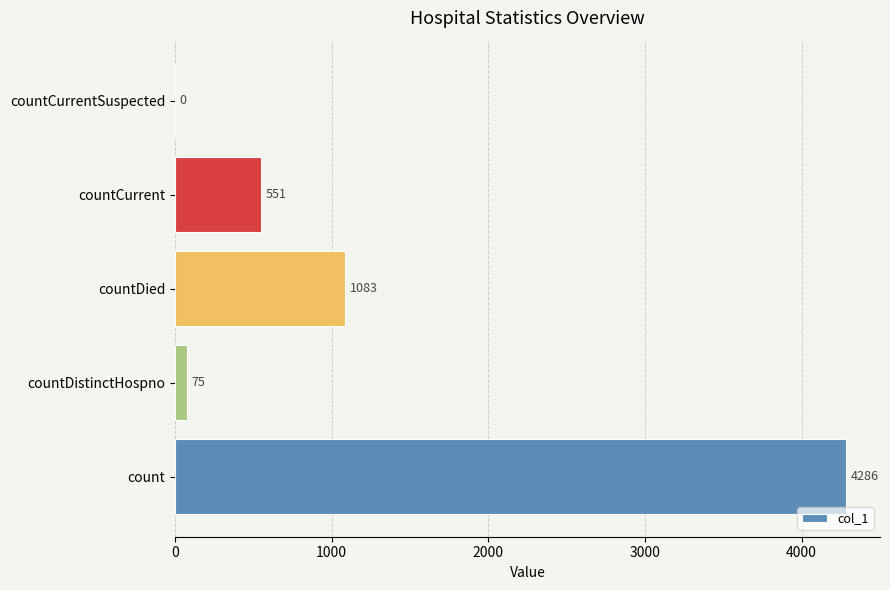

What is the maximum value shown in the chart?

4286